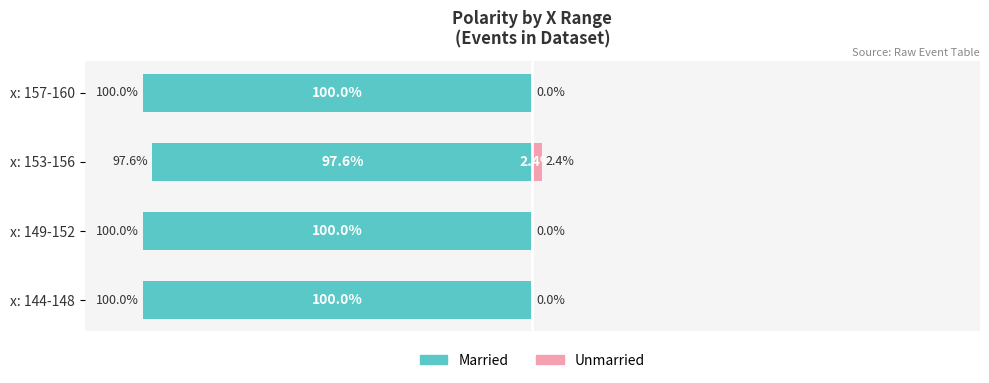

Reading left to right, extract all data points from this chart.

Married: -100.0	-100.0	-97.6	-100.0
Unmarried: 0.0	0.0	2.4	0.0